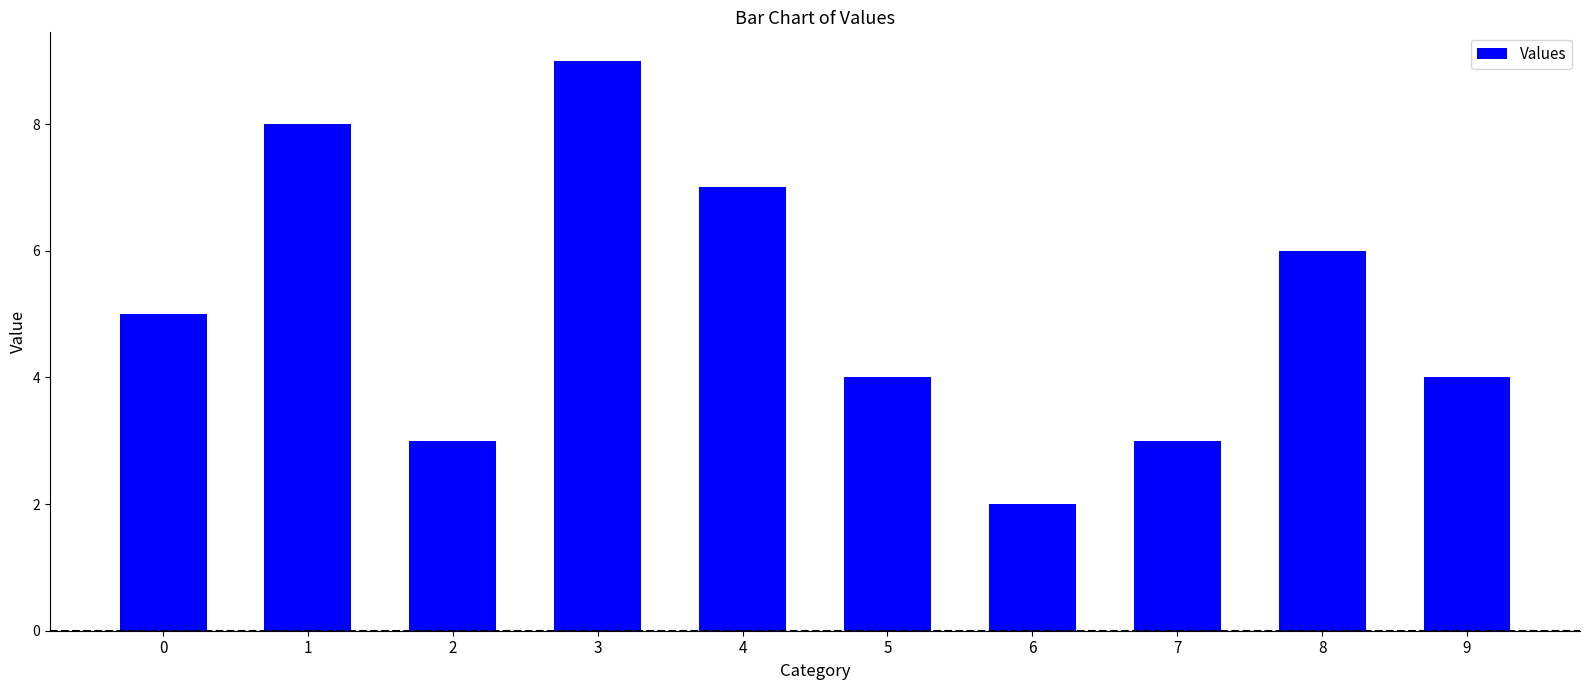

The value at 1 is 13. True or false?

False